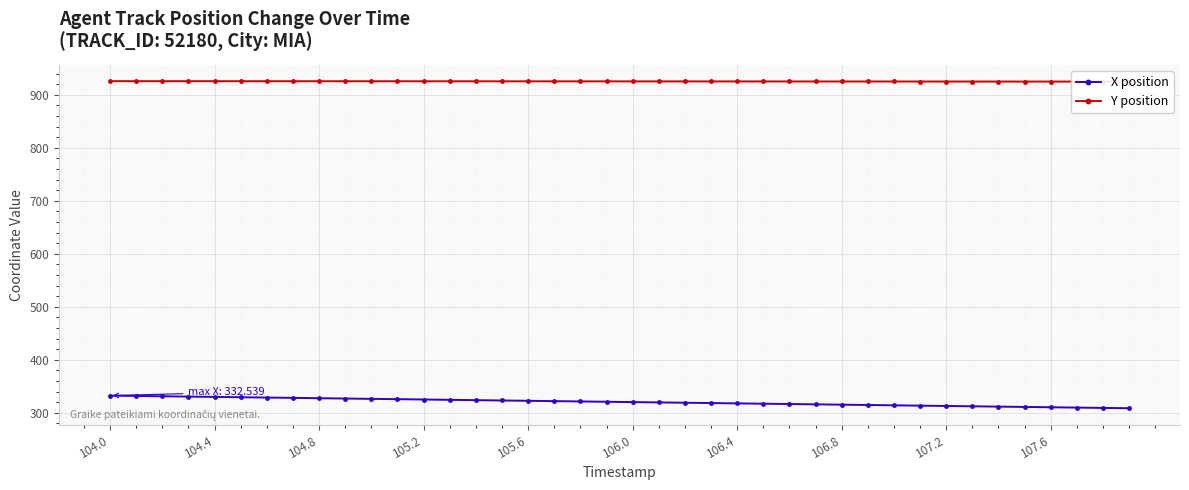

At which category does the chart reach its peak across all series?

104.0